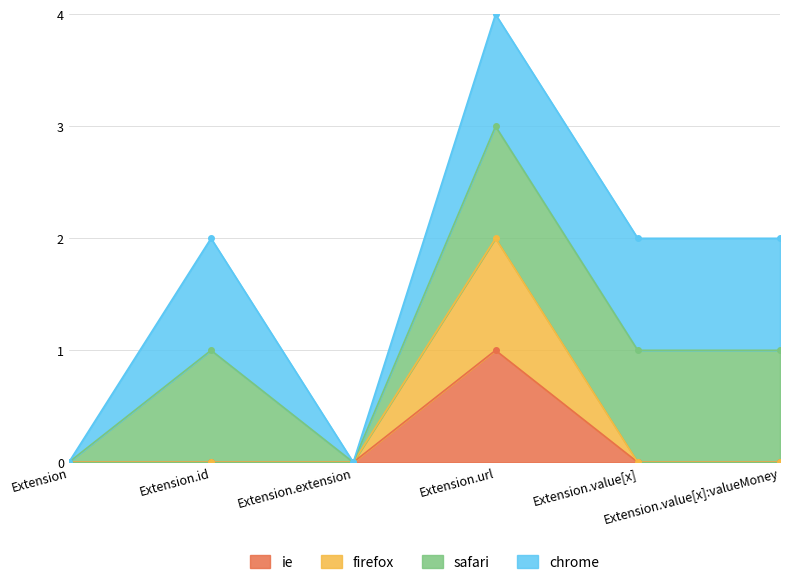

Which series has the largest range (max minus min)?

firefox